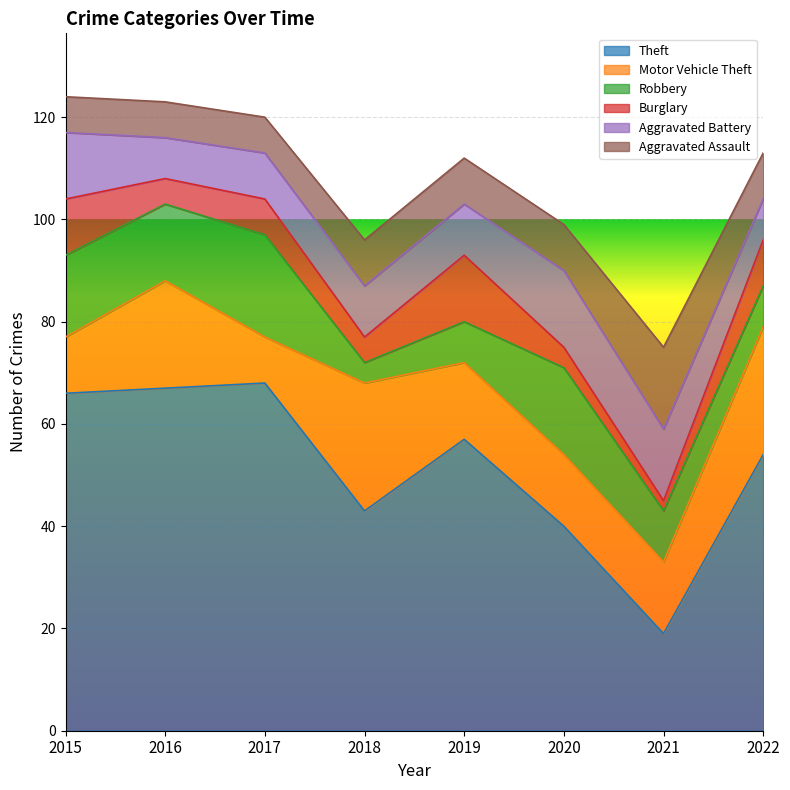

Is the value of Robbery at 2019 greater than the value of Aggravated Battery at 2016?

No